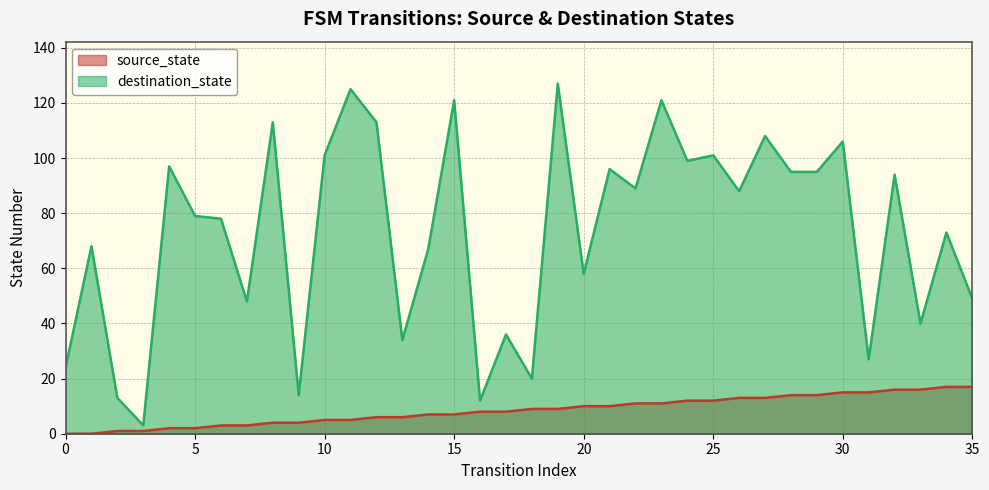

At which category does destination_state reach its first local valley?

3